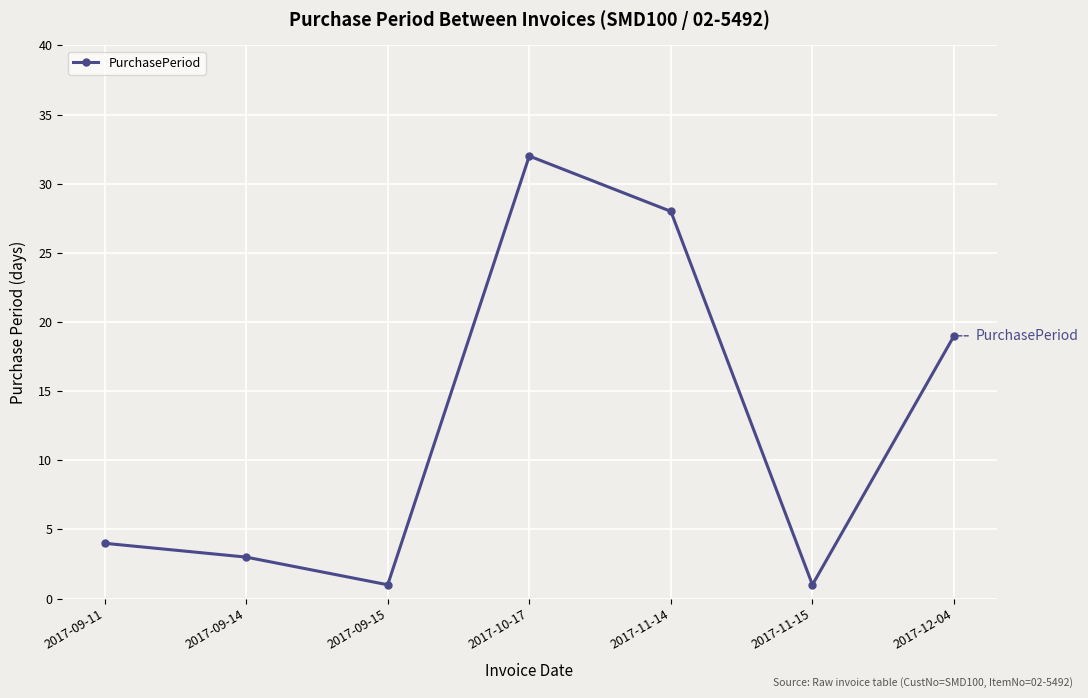

What is the average value?

13